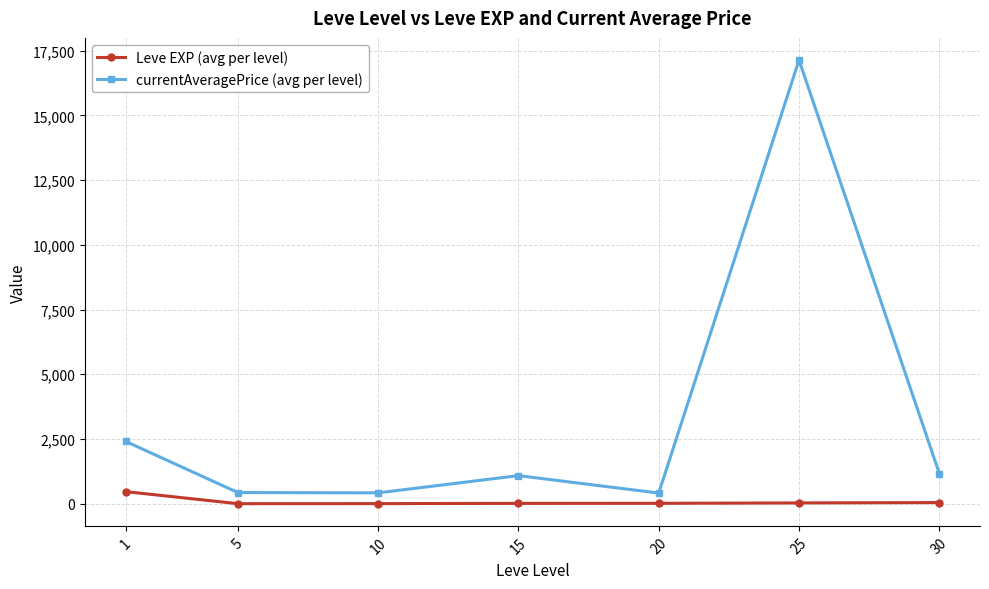

True or false: currentAveragePrice (avg per level) has more than 0 interior local peaks.

True